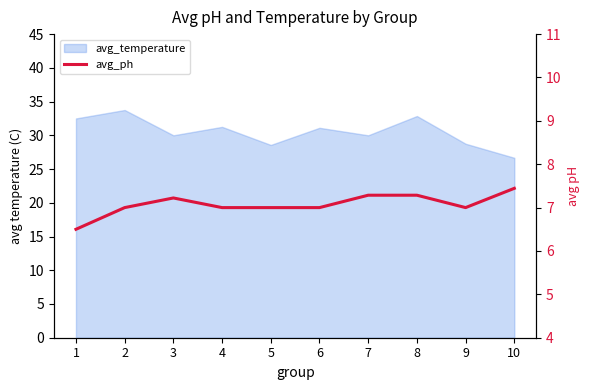

How many values are below 7?

1